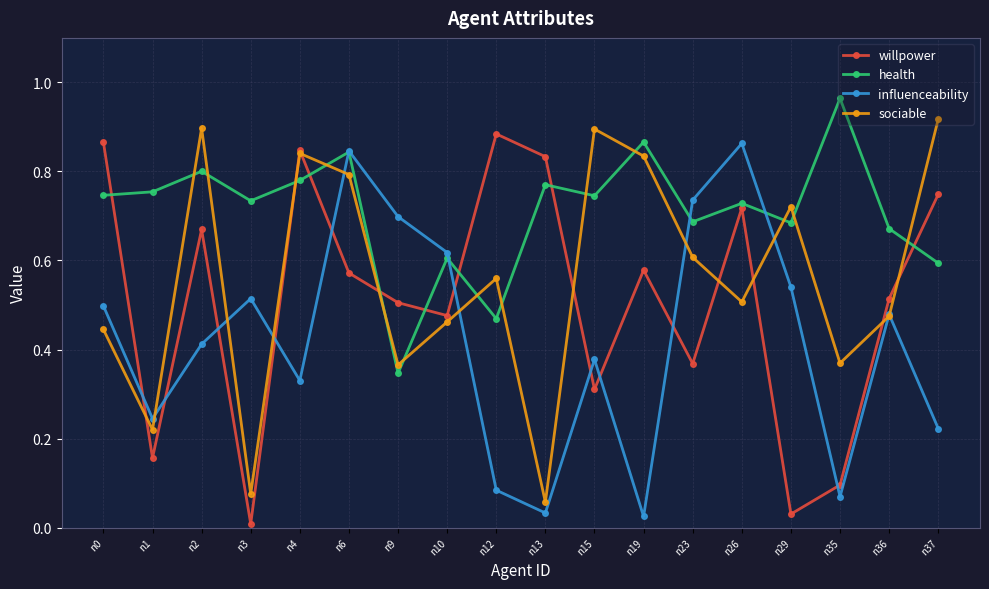

How many lines are shown in the chart?

4